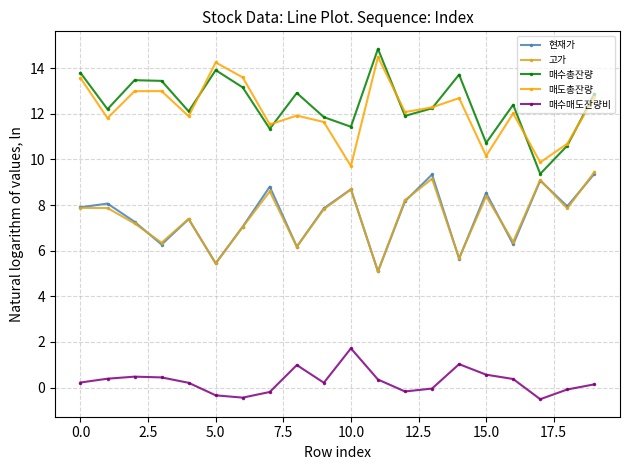

True or false: 고가 has more than 1 interior local peaks.

True